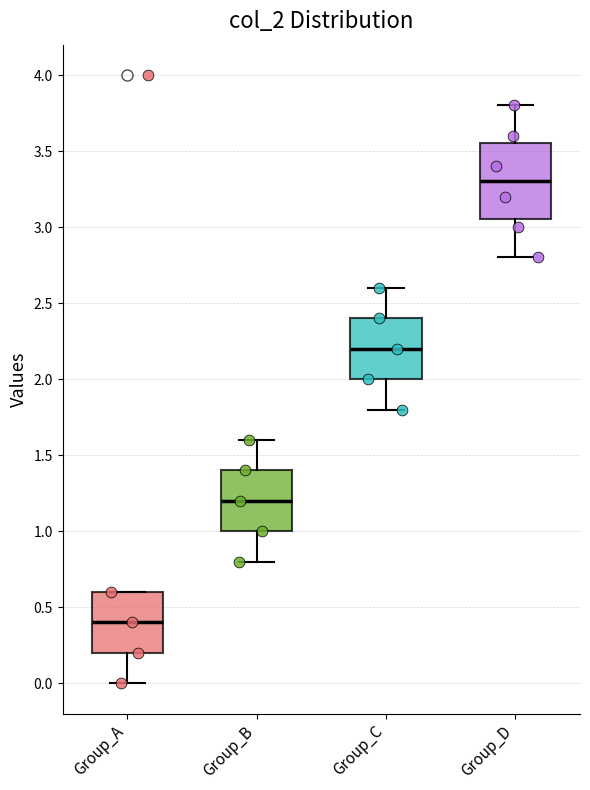

Comparing the boxes themselves (not the whiskers), which one is the tallest?

Group_D